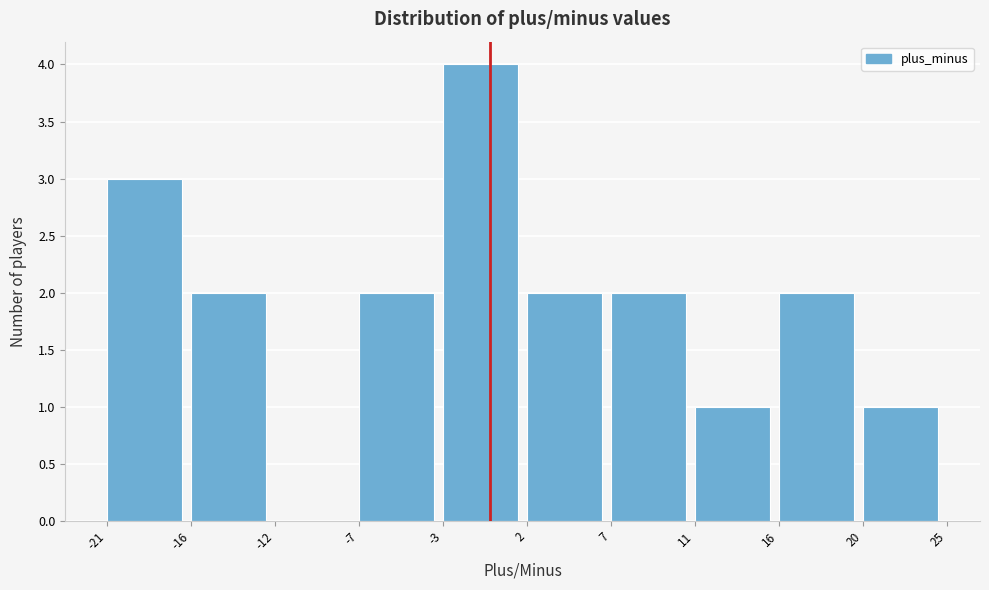

Reading left to right, transcribe this chart: for each bar, give the range it covers on the x-axis and its height. The values are not printed on the chart, so give them approximately, as read against the axis.

-21 to -16: 3
-16 to -12: 2
-12 to -7: 0
-7 to -3: 2
-3 to 2: 4
2 to 7: 2
7 to 11: 2
11 to 16: 1
16 to 20: 2
20 to 25: 1